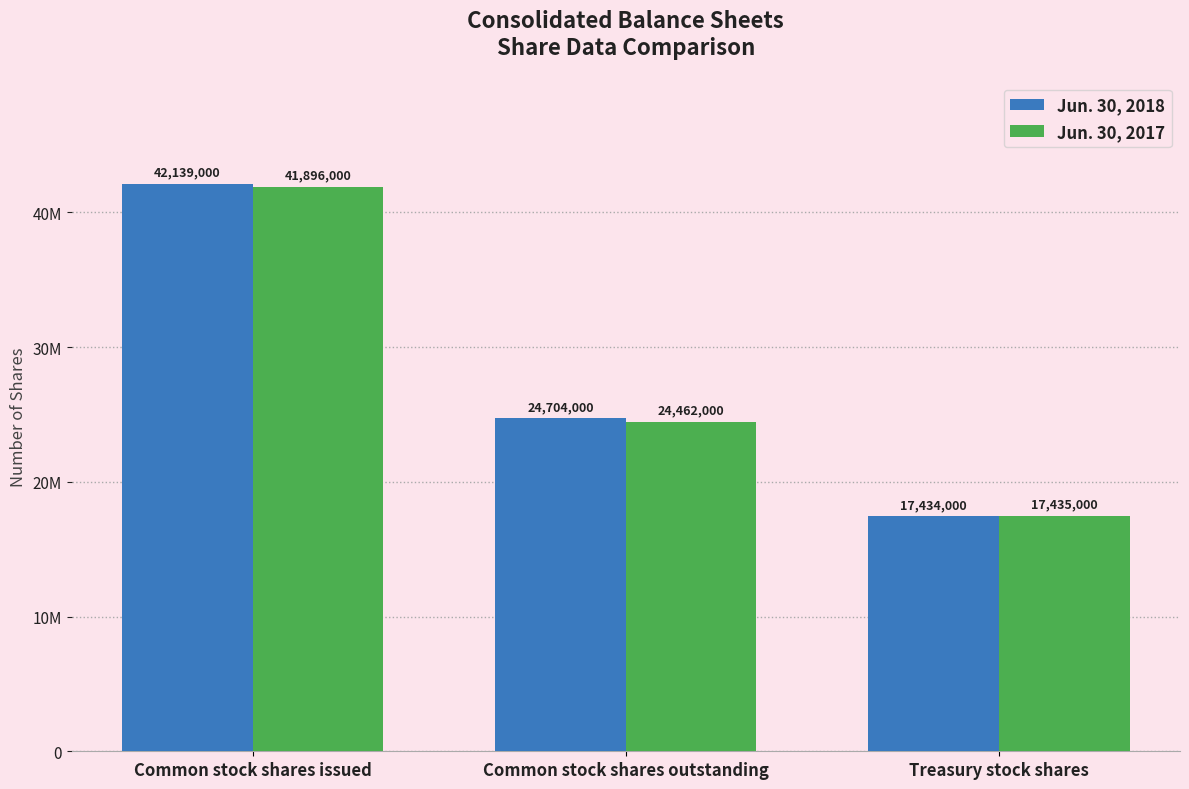

Which series has the largest total across all categories?

Jun. 30, 2018